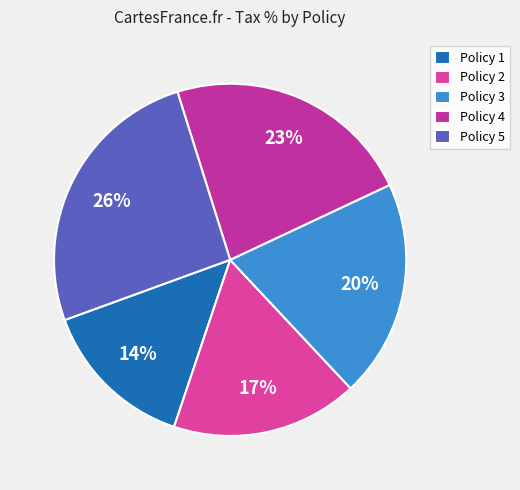

Is there any slice that represents more than half of the pie?

No